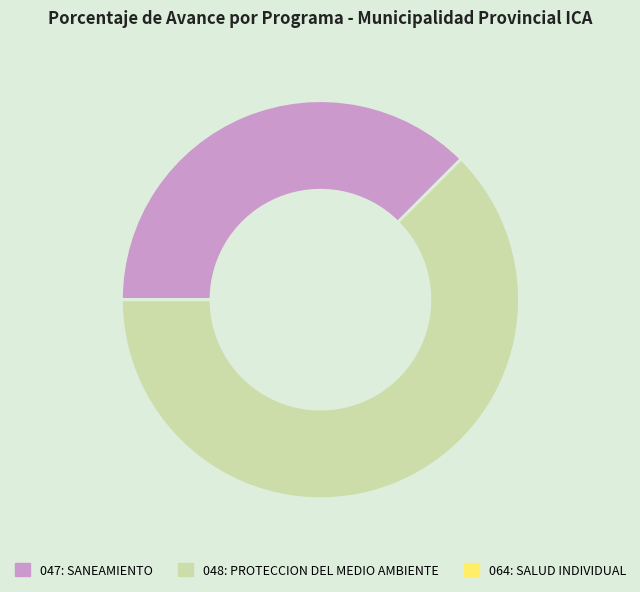

Which has a higher value, 047: SANEAMIENTO or 048: PROTECCION DEL MEDIO AMBIENTE?

048: PROTECCION DEL MEDIO AMBIENTE